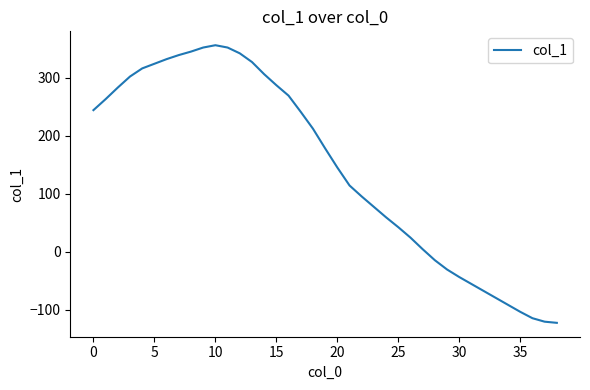

Does the chart have visible grid lines?

No